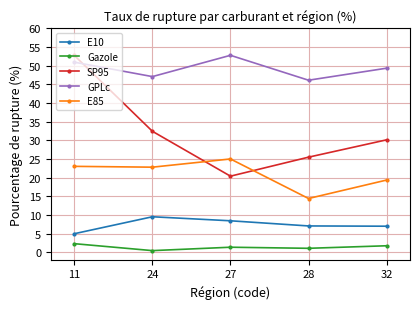

The value of Gazole at 27 is 1.4. True or false?

True